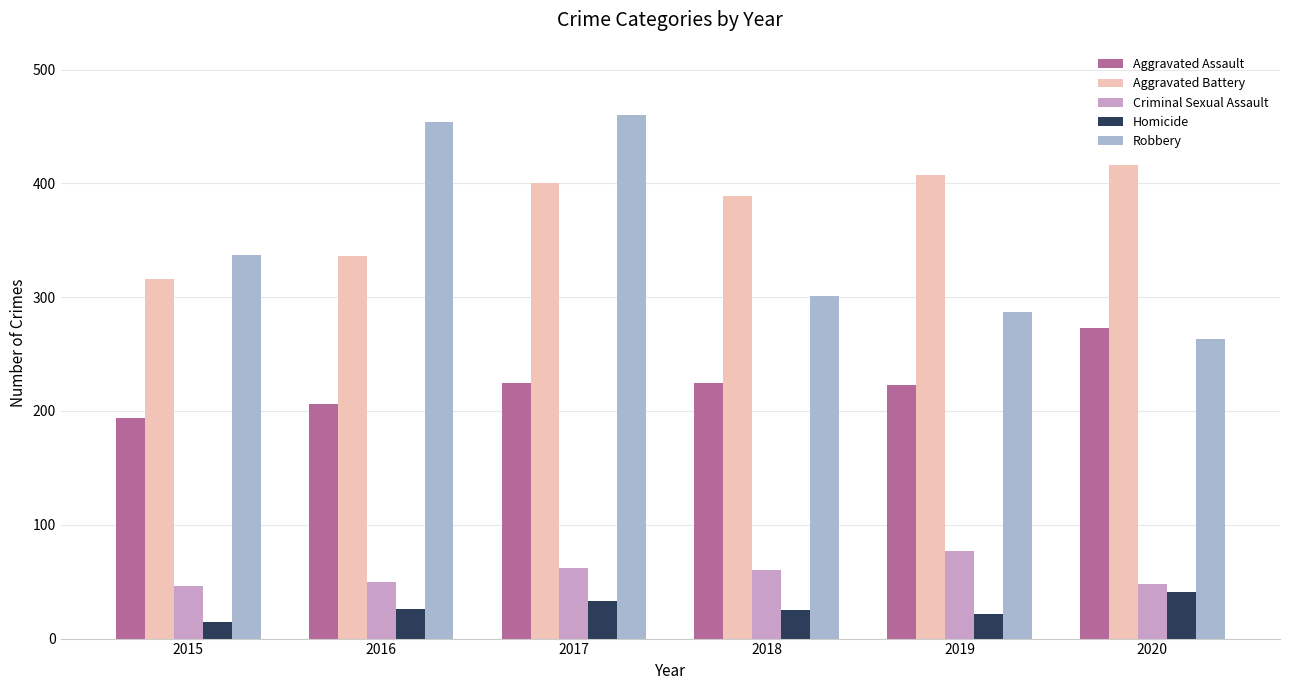

How many bars are there in total?

30